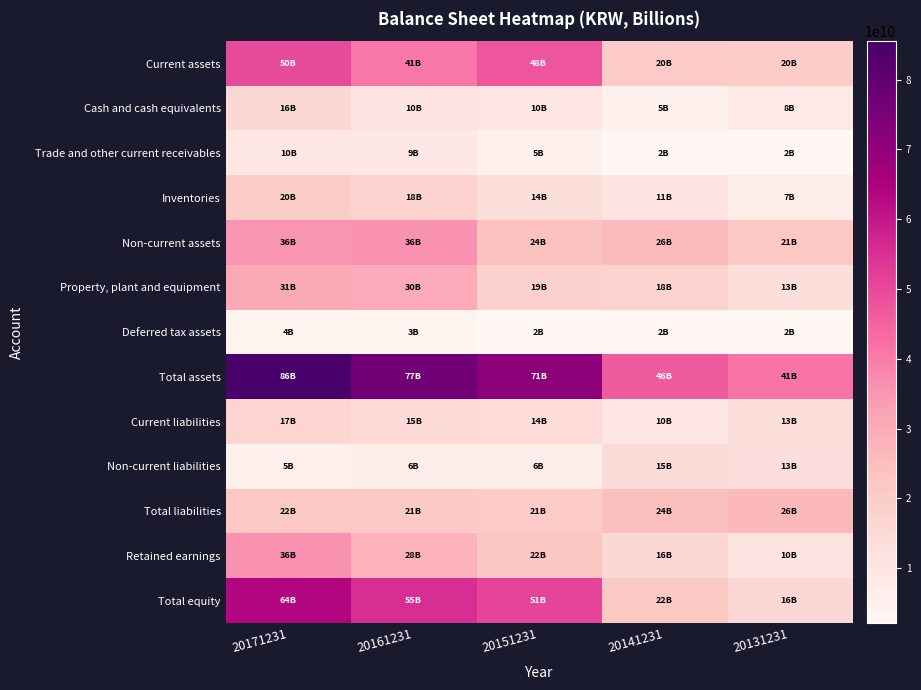

At which category does the chart reach its peak across all series?

20171231